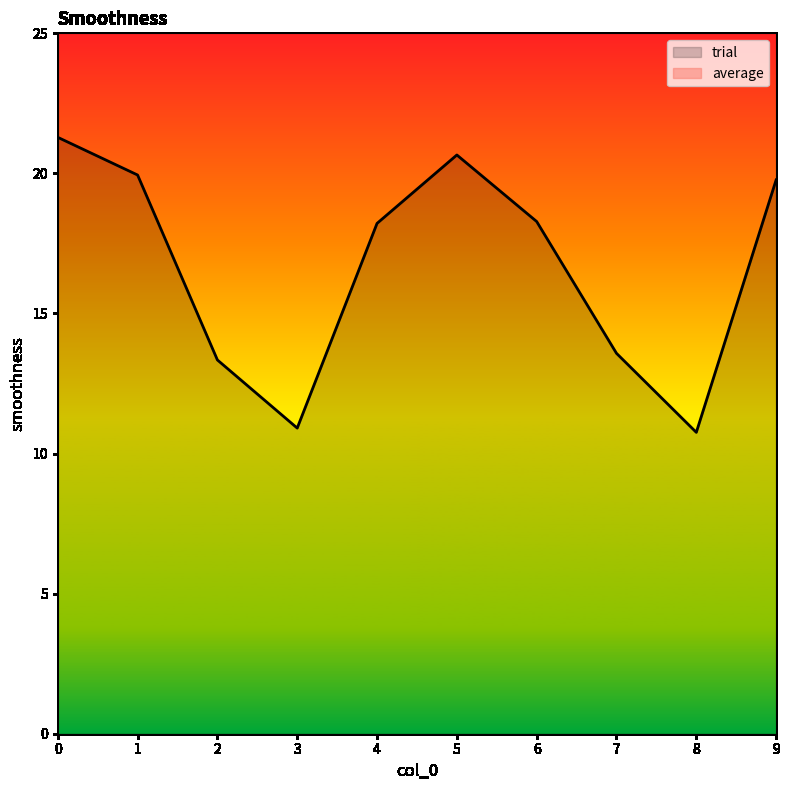

True or false: the data shows 13.6 at 7.

True